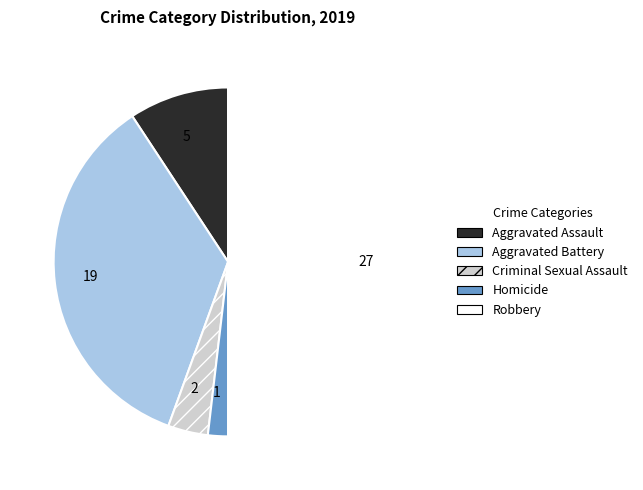

Does 5 represent more than half of the total?

No